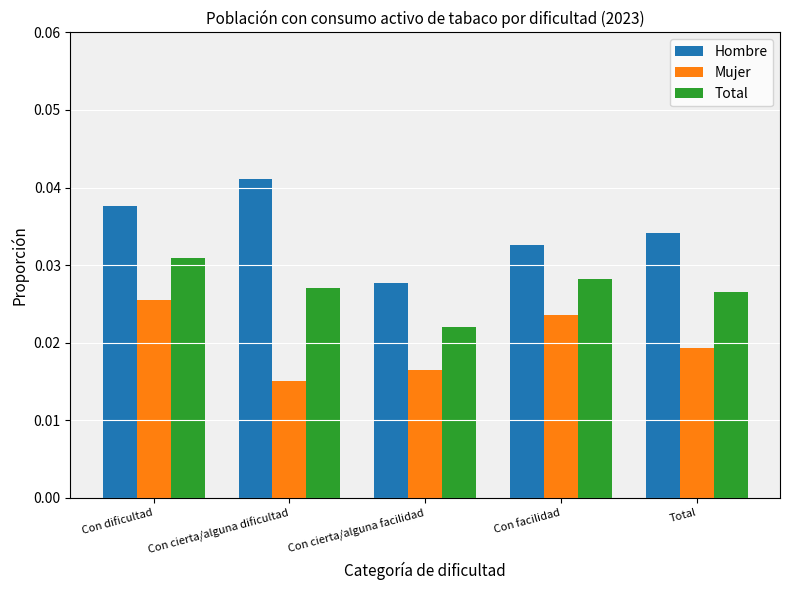

At Con facilidad, list the series in order from smallest to largest.

Mujer, Total, Hombre